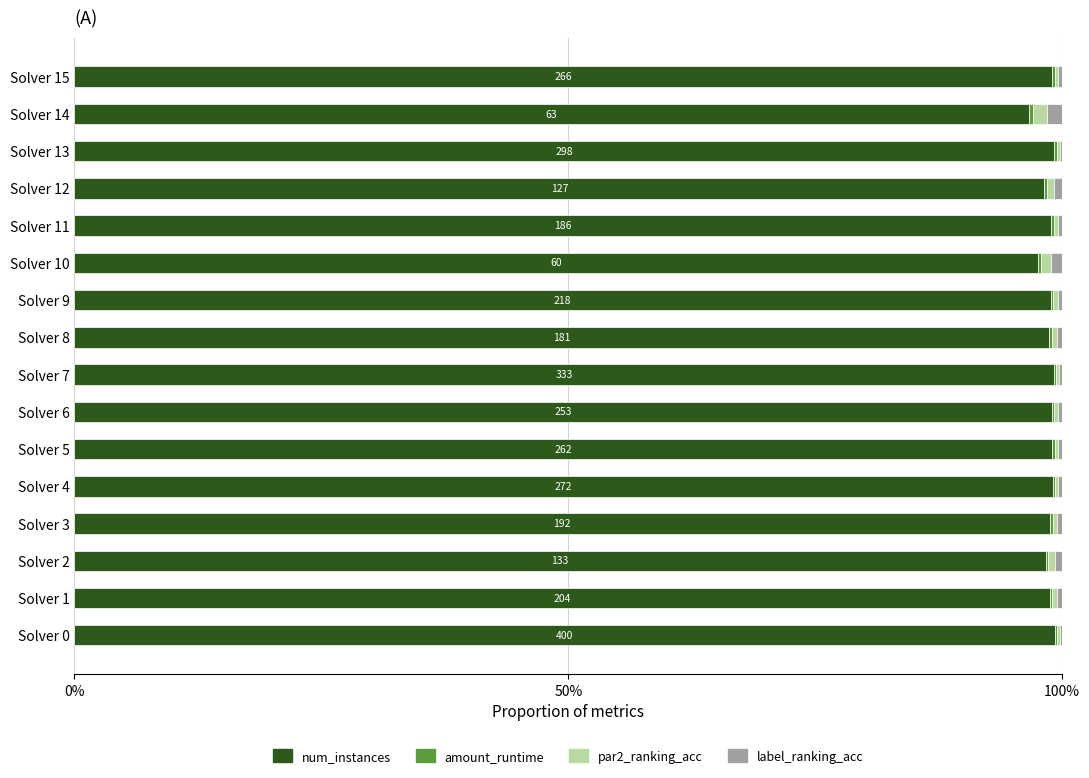

What is the label of the 11th bar from the right?

5